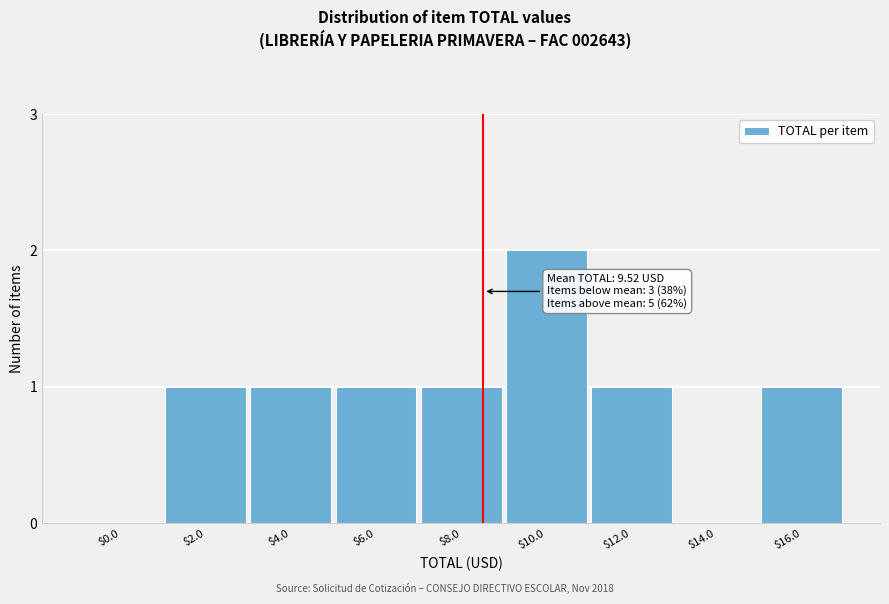

What is the sum of all values?

8